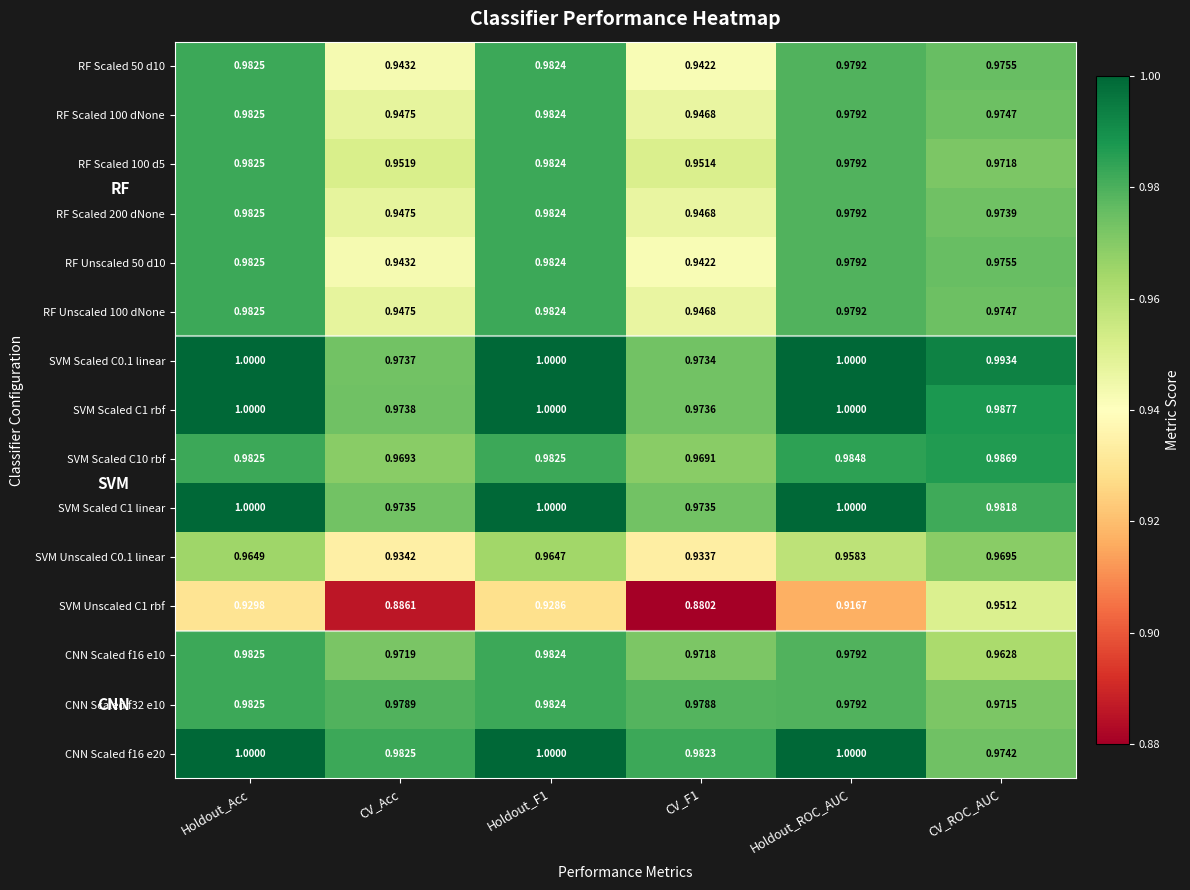

At which category is the sum across all series the highest?

Holdout_Acc